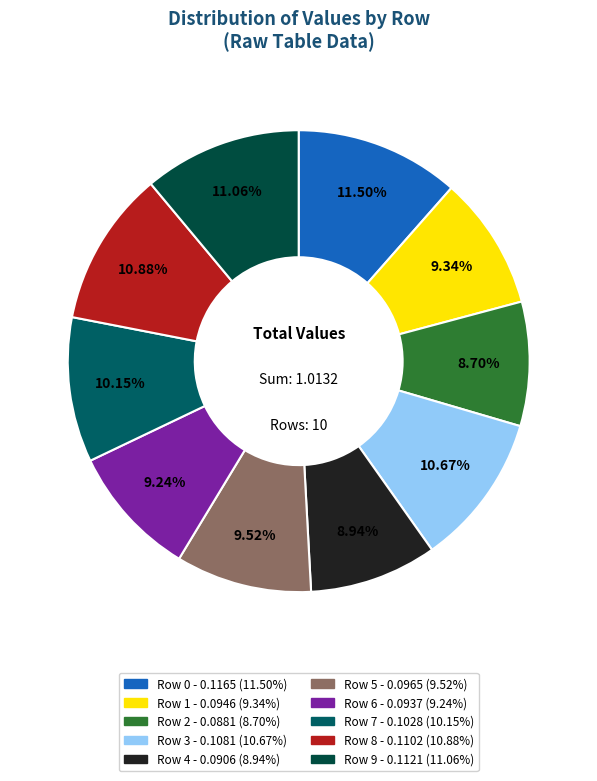

Does Row 3 represent more than half of the total?

No